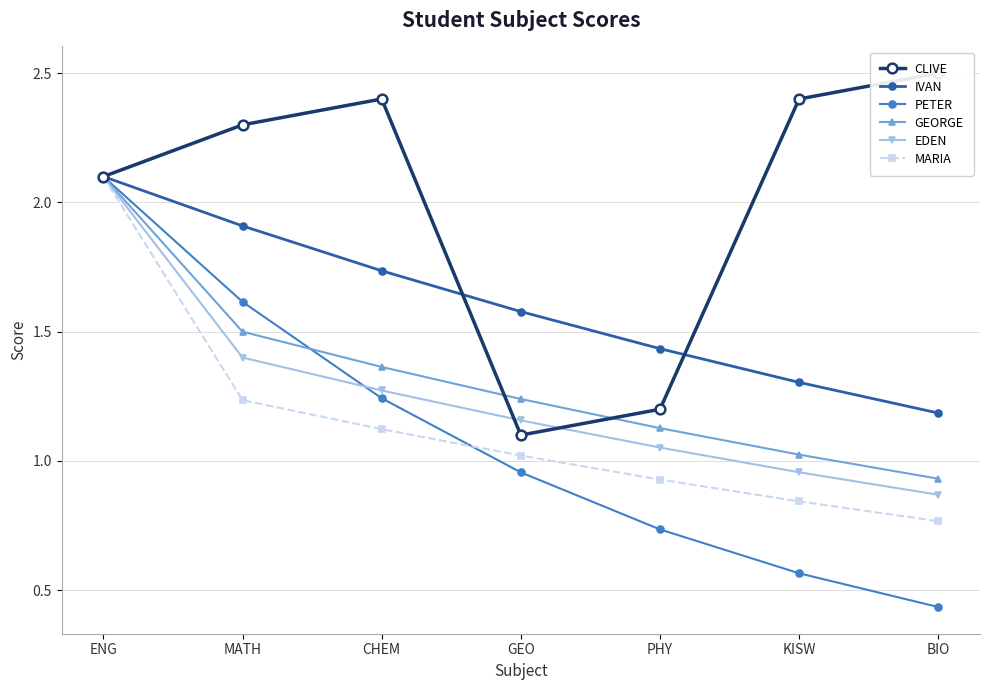

The IVAN series shows 1.3 at KISW. True or false?

True